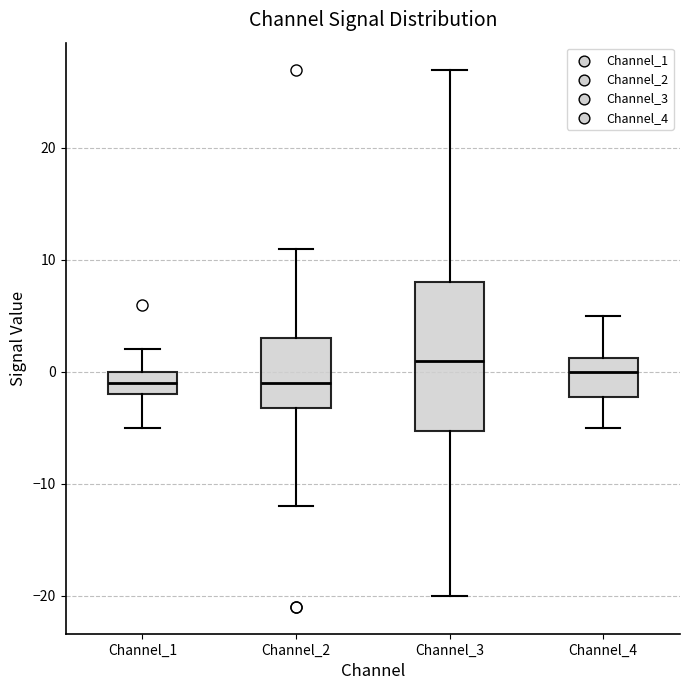

Which box is the tallest, from its lower edge to its upper edge?

Channel_3